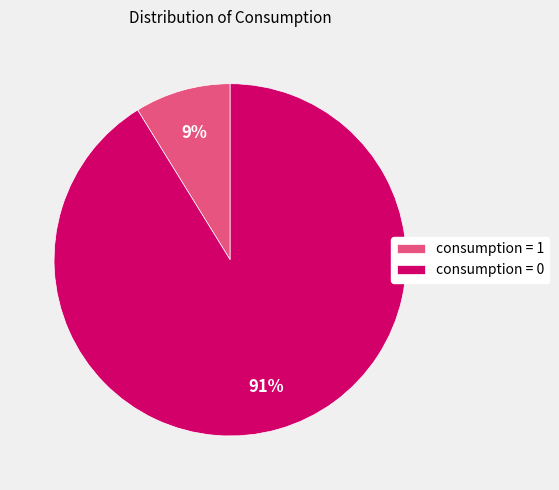

What percentage is the consumption = 1 slice, to the nearest percent?

9%